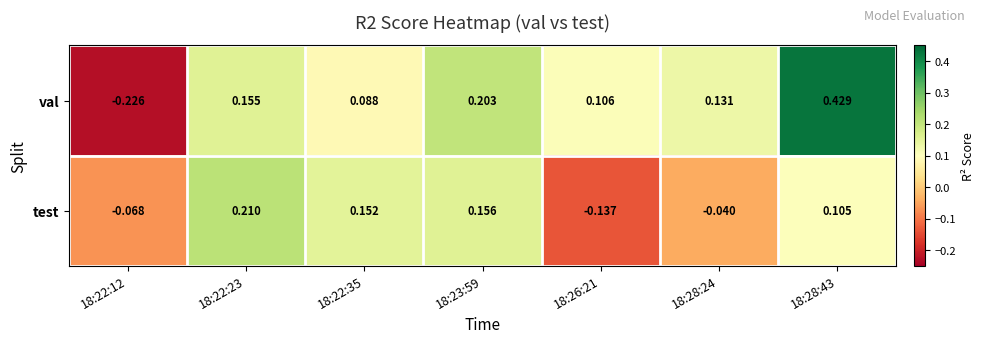

List the series in order of their overall mean, highest first.

val, test